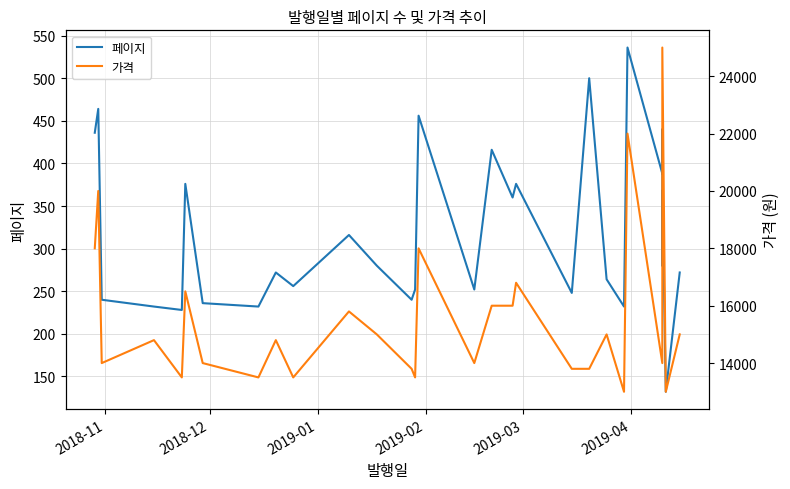

True or false: 페이지 and 가격 intersect in this chart.

False